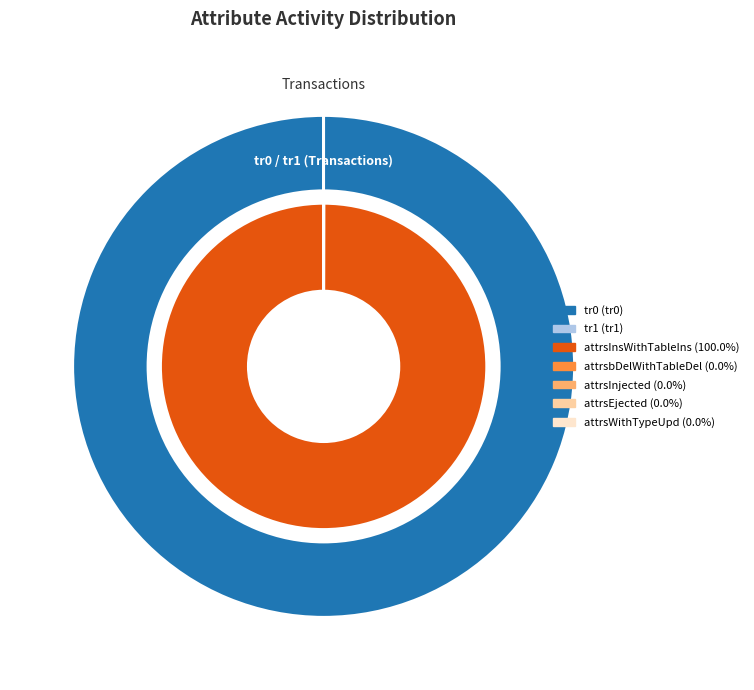

Does any single category account for the majority?

Yes